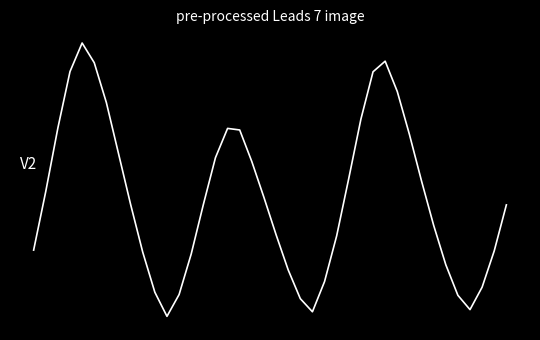

Does the chart display data point markers on the line(s)?

No